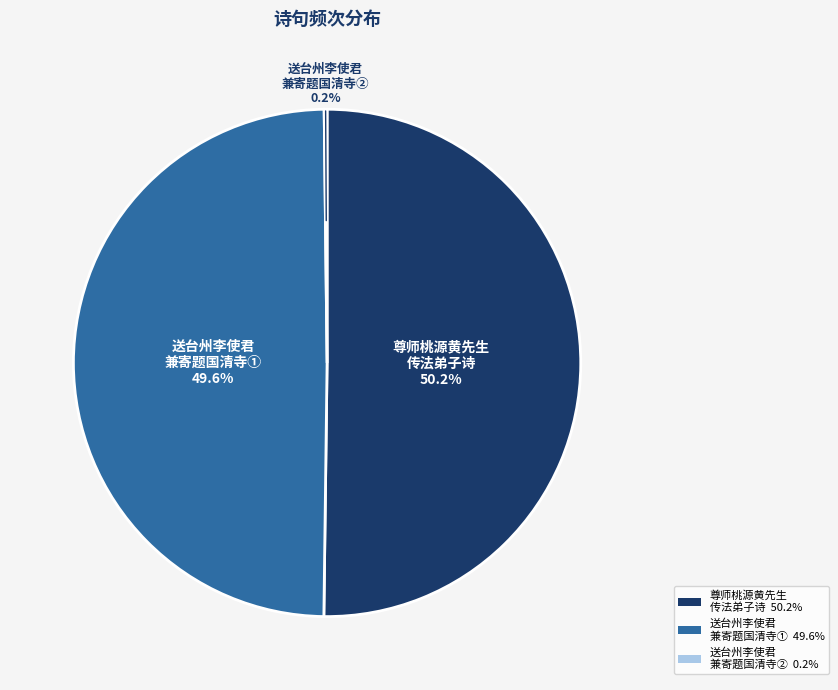

Between 送台州李使君 兼寄题国清寺① 49.6% and 尊师桃源黄先生 传法弟子诗 50.2%, which is larger?

尊师桃源黄先生 传法弟子诗 50.2%